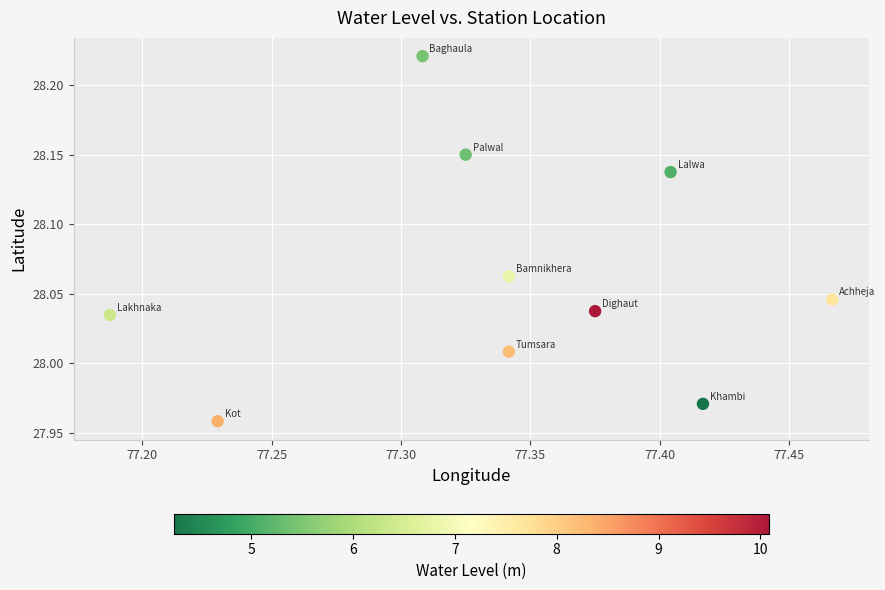

What is the average X value?

77.3